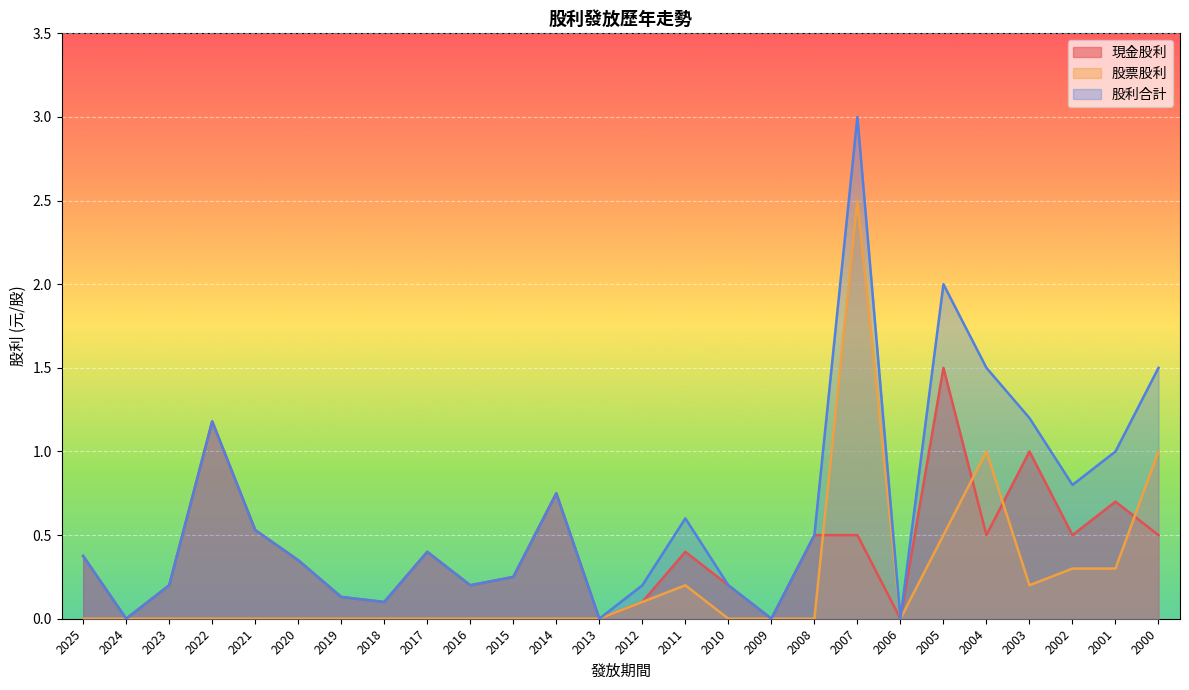

The 股票股利 series shows 0.0 at 2020. True or false?

True